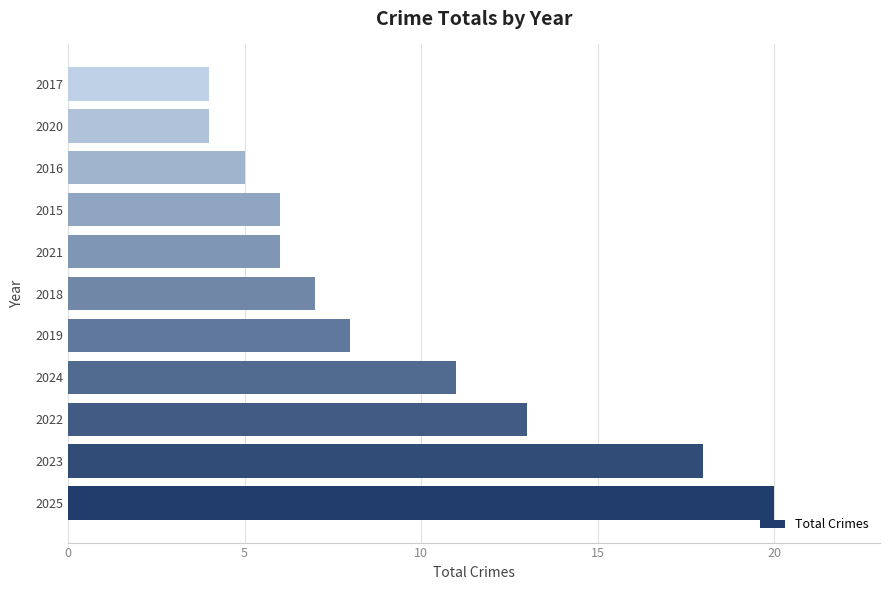

What is the difference between the second highest and second lowest values?

14